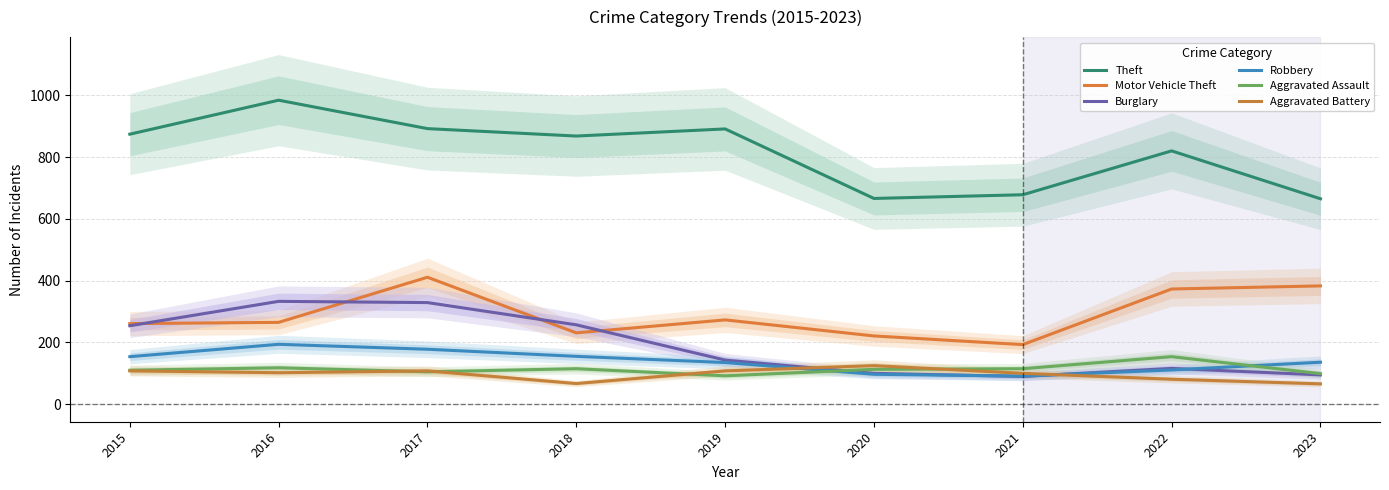

In Aggravated Battery, how many points are lower than both neighbors (excluding endpoints)?

2